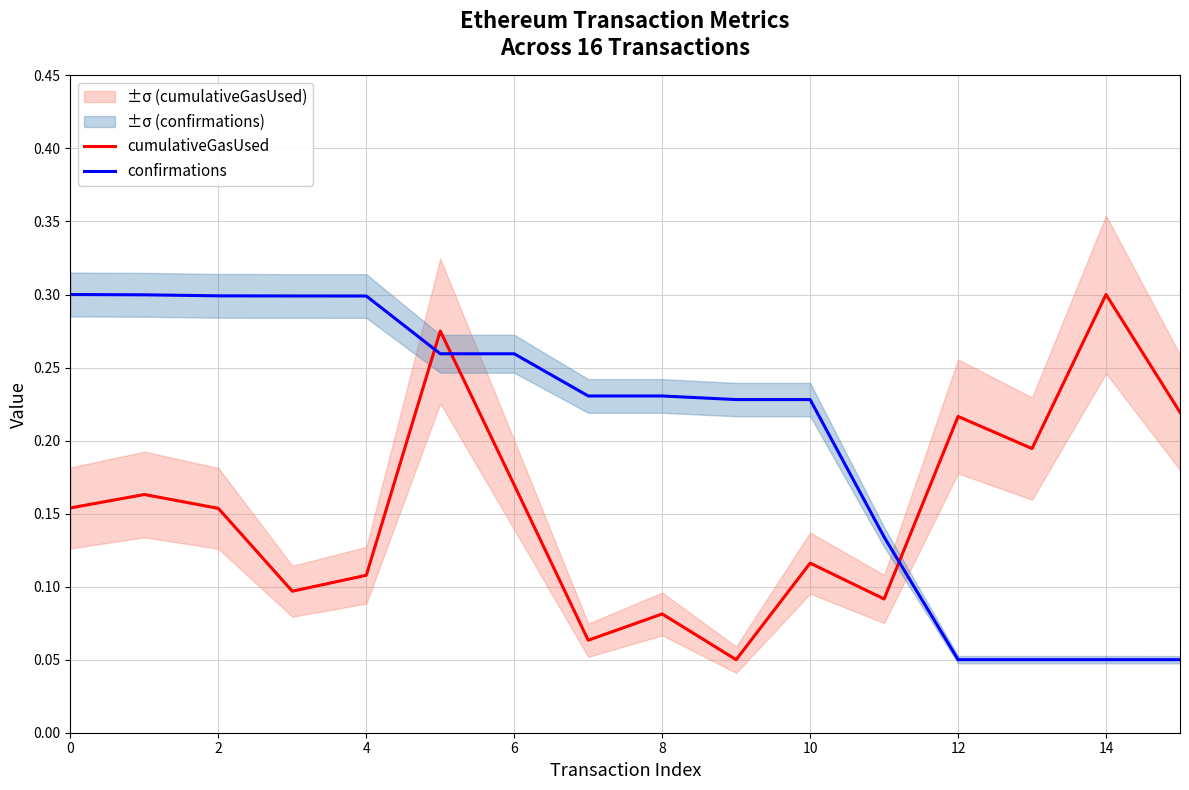

At how many categories does at least one series exceed 0?

16